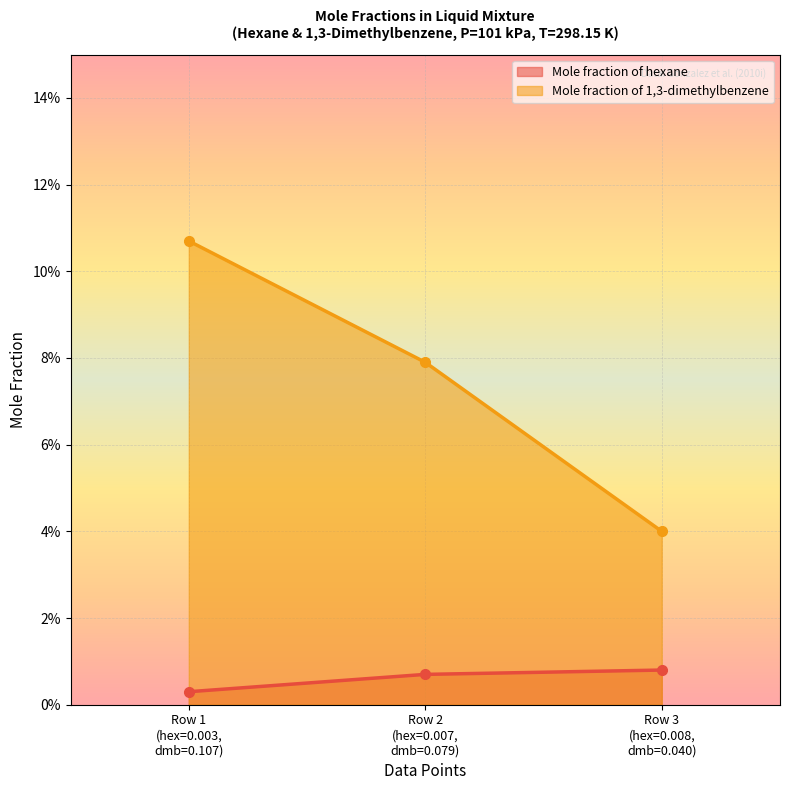

At which category is the sum across all series the highest?

Row 1
(hex=0.003,
dmb=0.107)